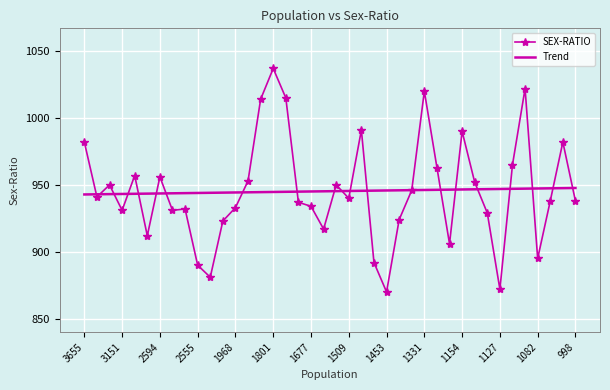

At how many categories does at least one series exceed 959?

11